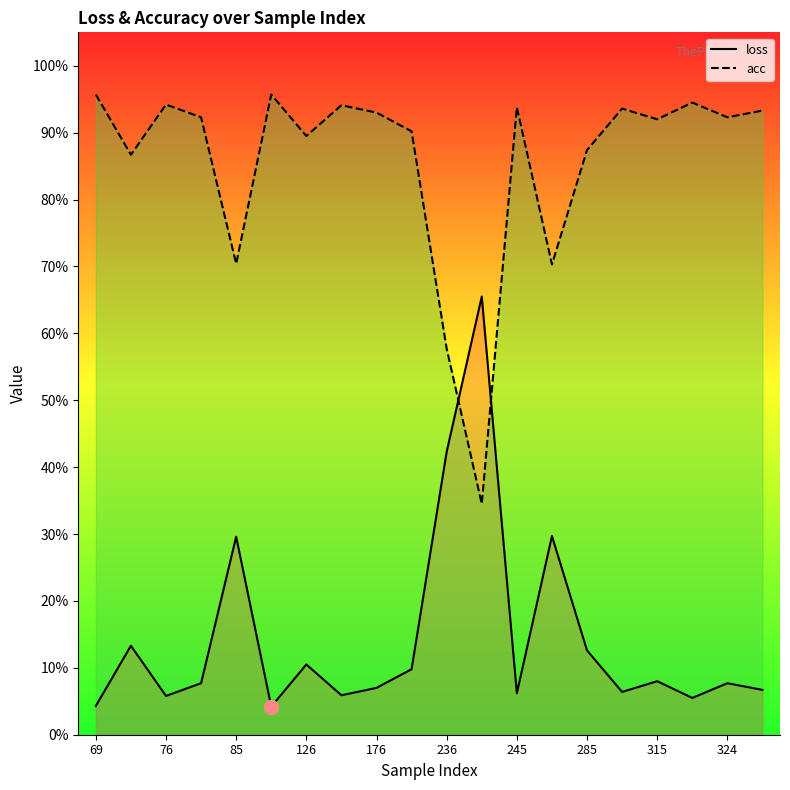

What is the difference between the highest and lowest values at 324?

0.8